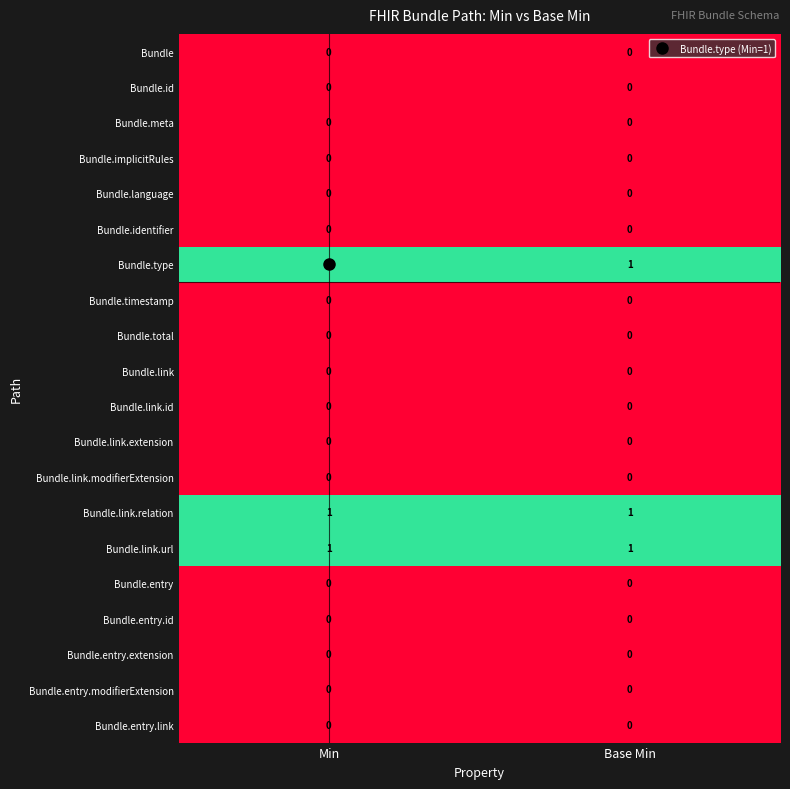

Is it true that Bundle.entry equals 0 at Min?

True